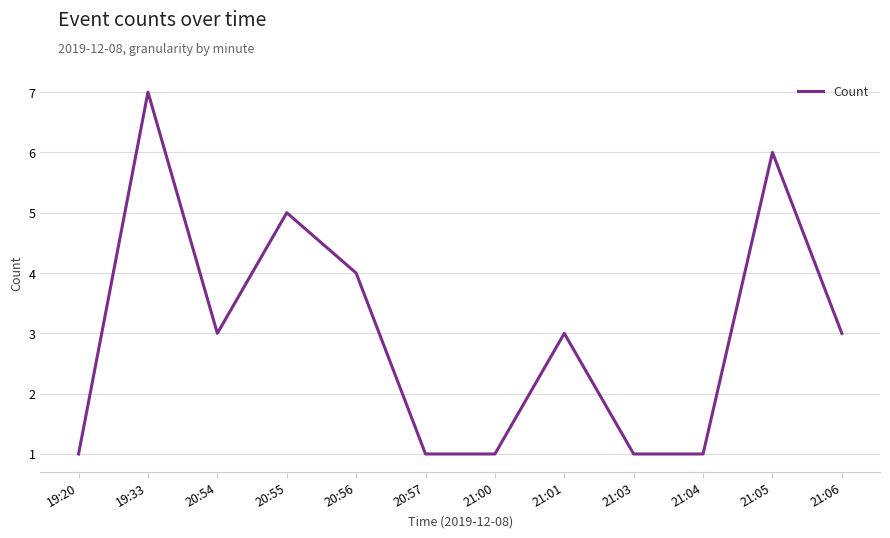

How many lines are shown in the chart?

1